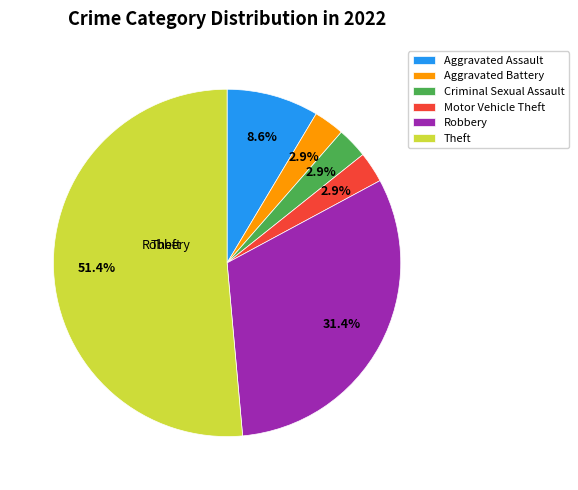

How many segments does this pie chart have?

6